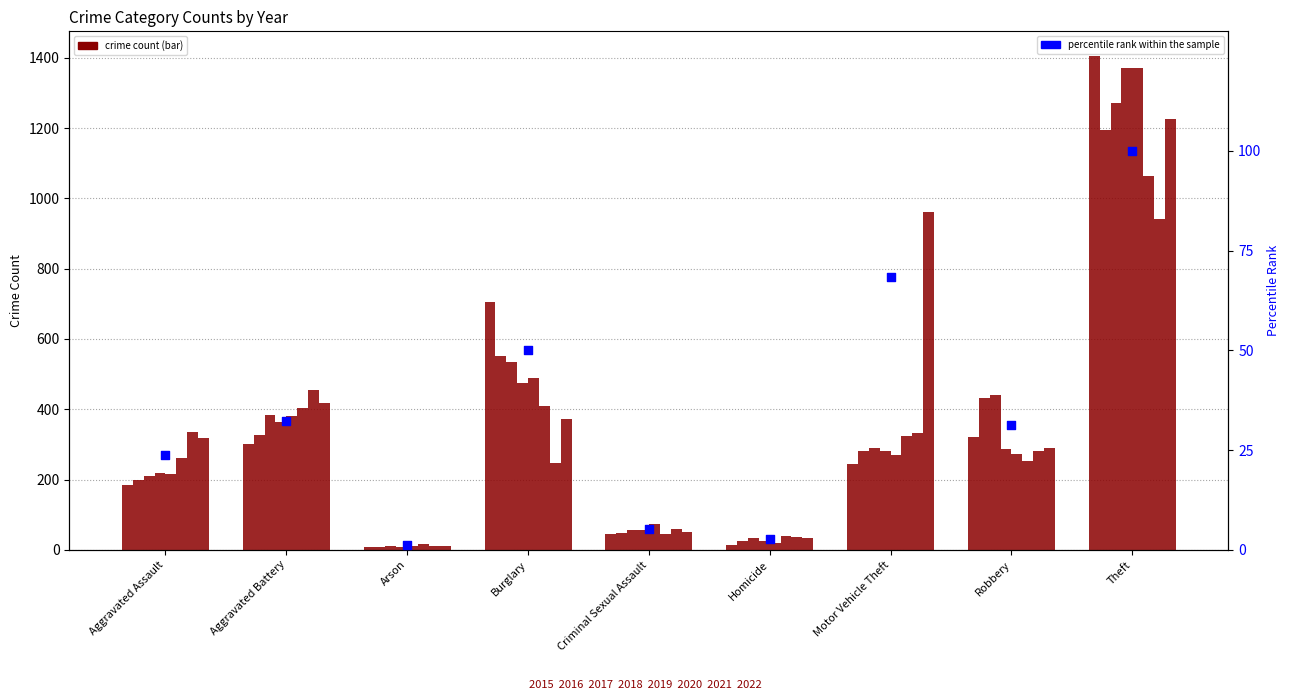

What is the change in value from Aggravated Battery to Criminal Sexual Assault?

-27.1